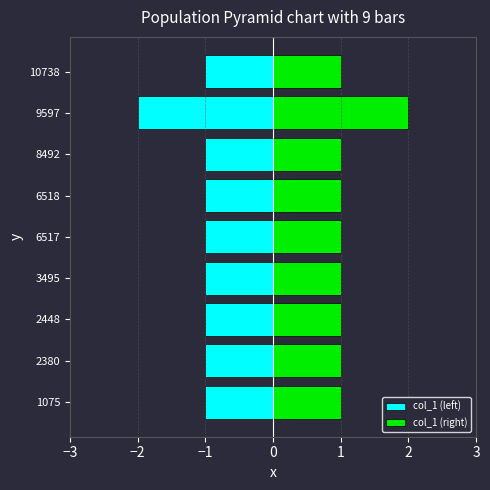

What are all the series names shown in the legend?

col_1 (left), col_1 (right)